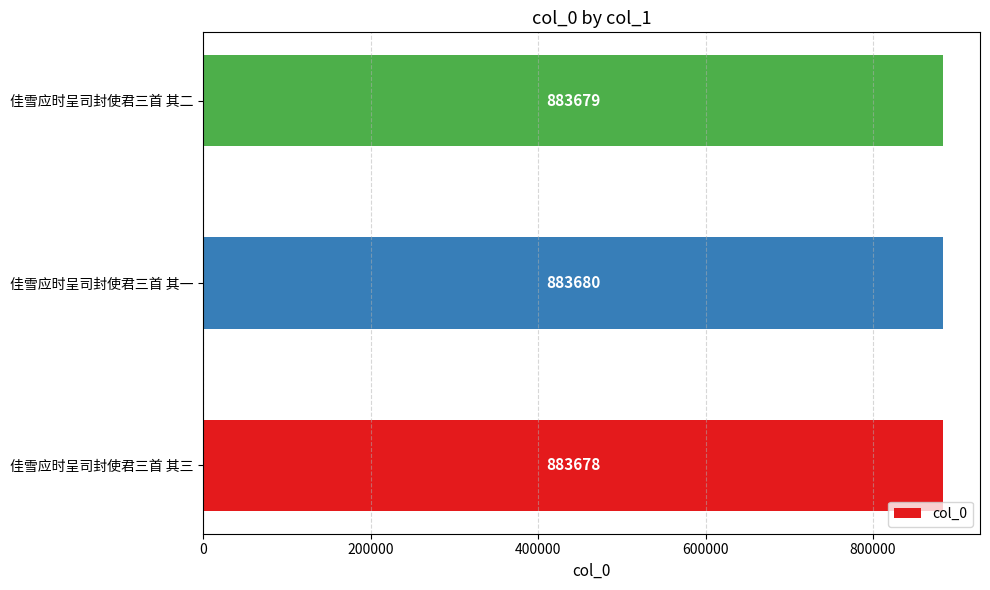

What is the average value?

883679